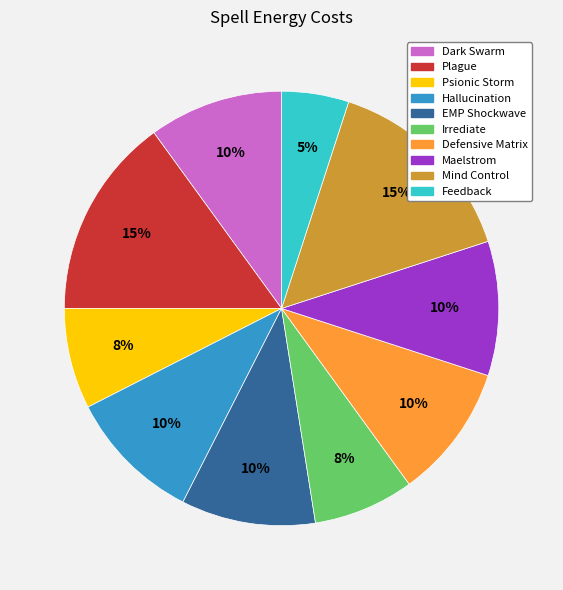

Which slice is the smallest?

Feedback